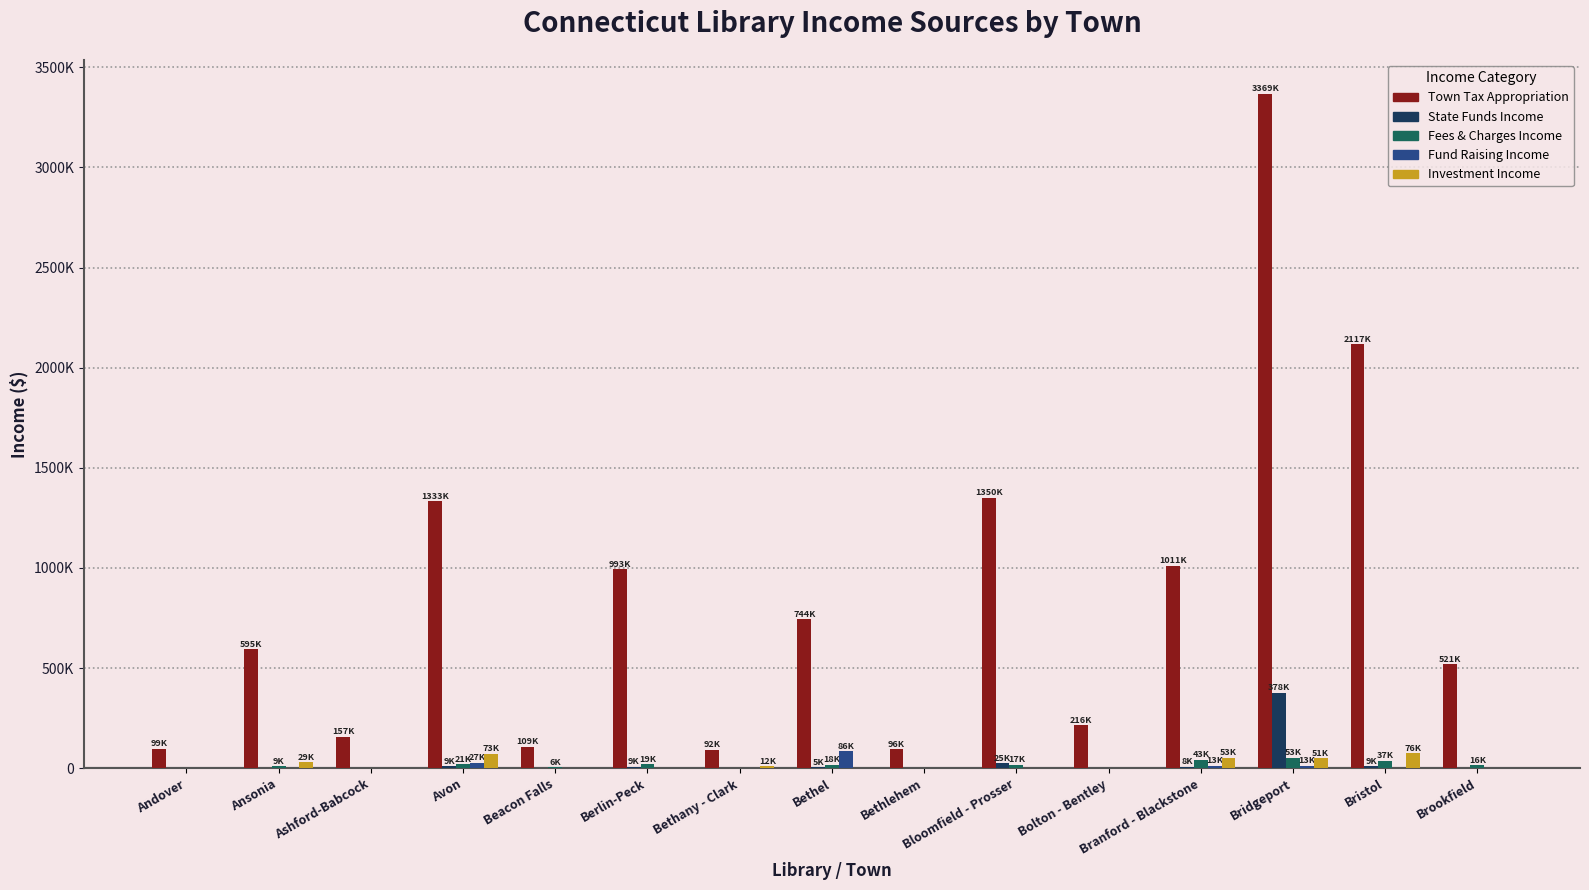

Are the bars grouped side by side (vs. stacked)?

Yes